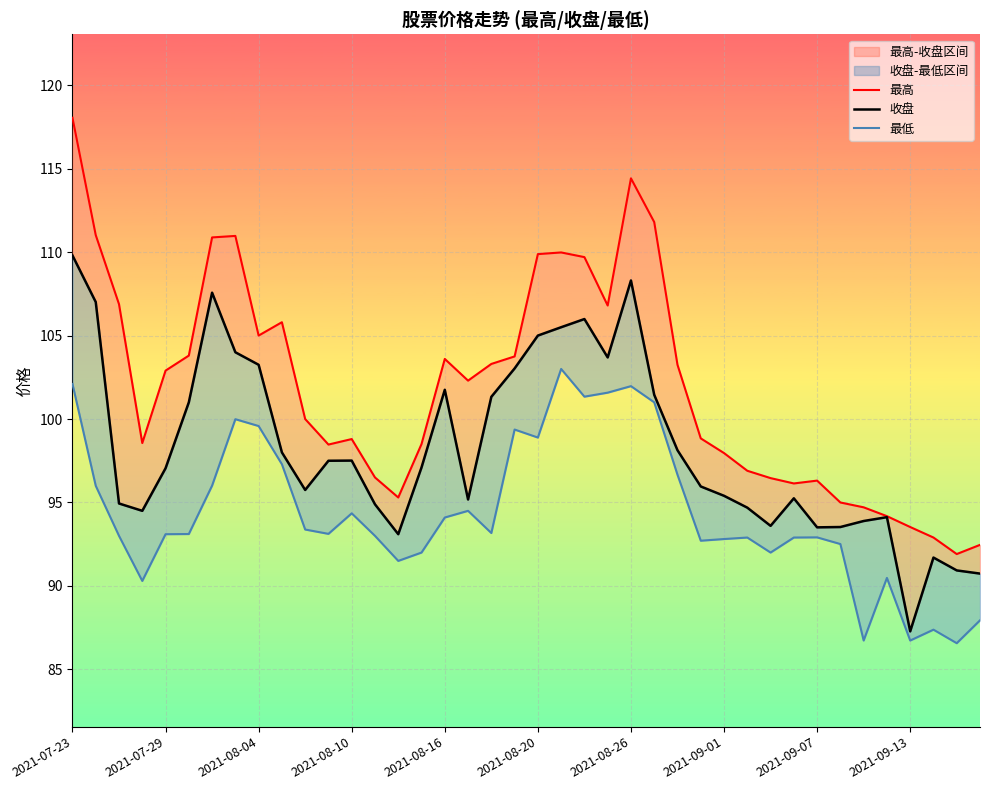

Where does the 收盘 series first go above 97?

2021-07-23